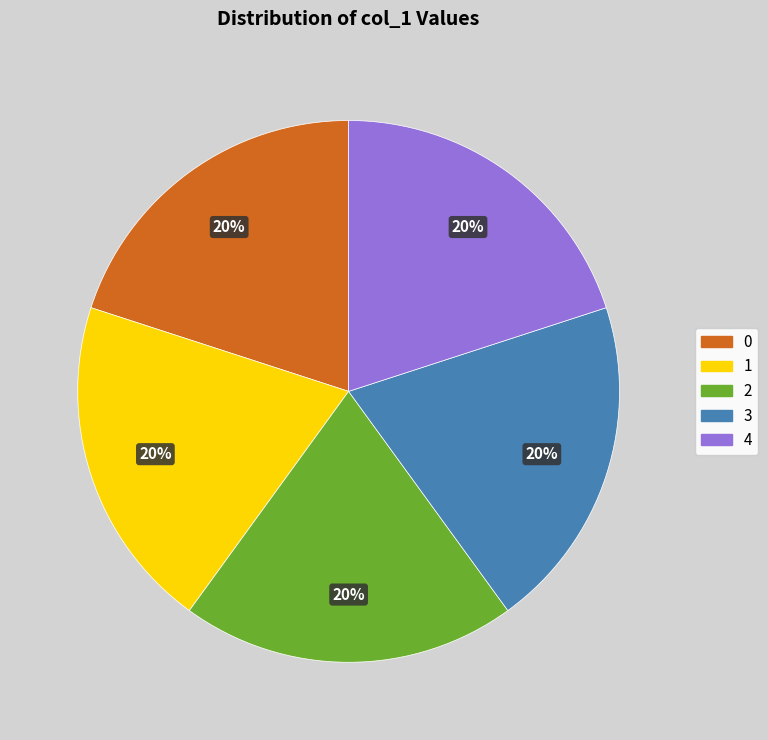

Is 1 the majority of the pie?

No